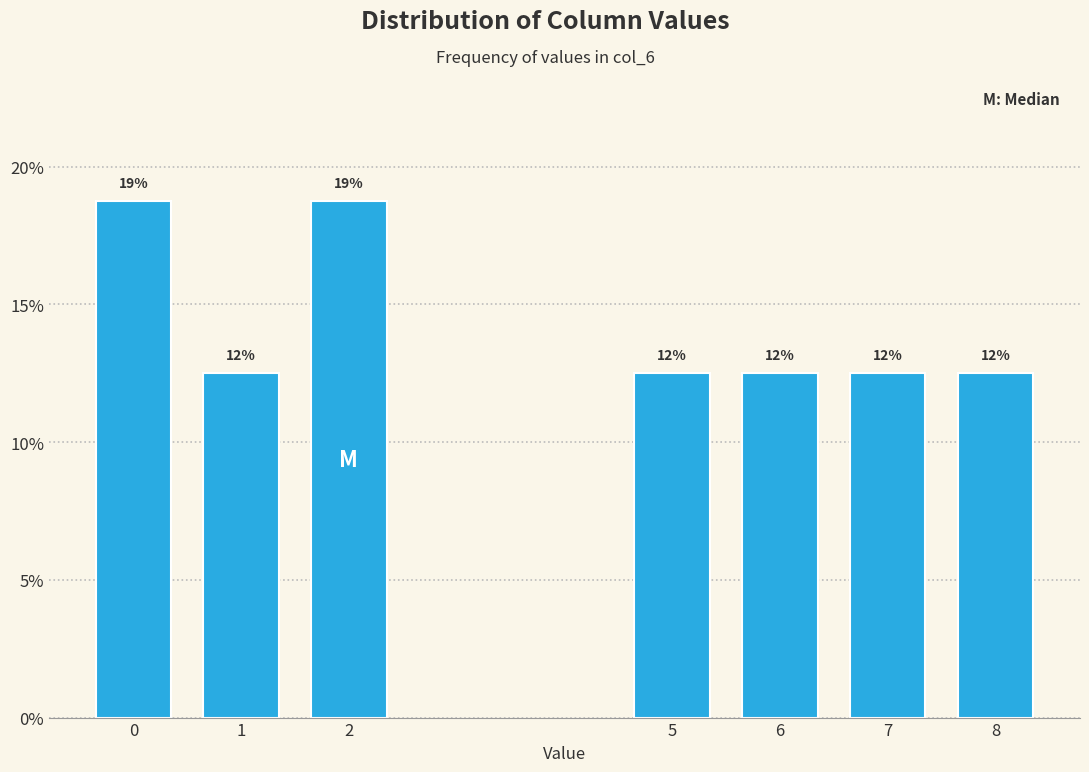

Does the chart contain any negative values?

No